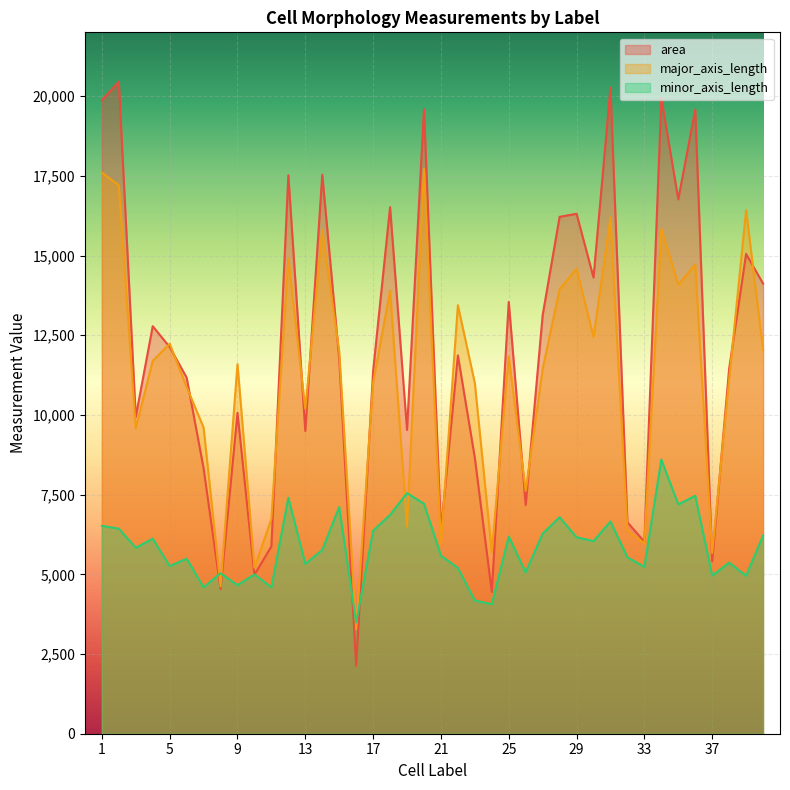

What is the minimum value for minor_axis_length?

3485.3